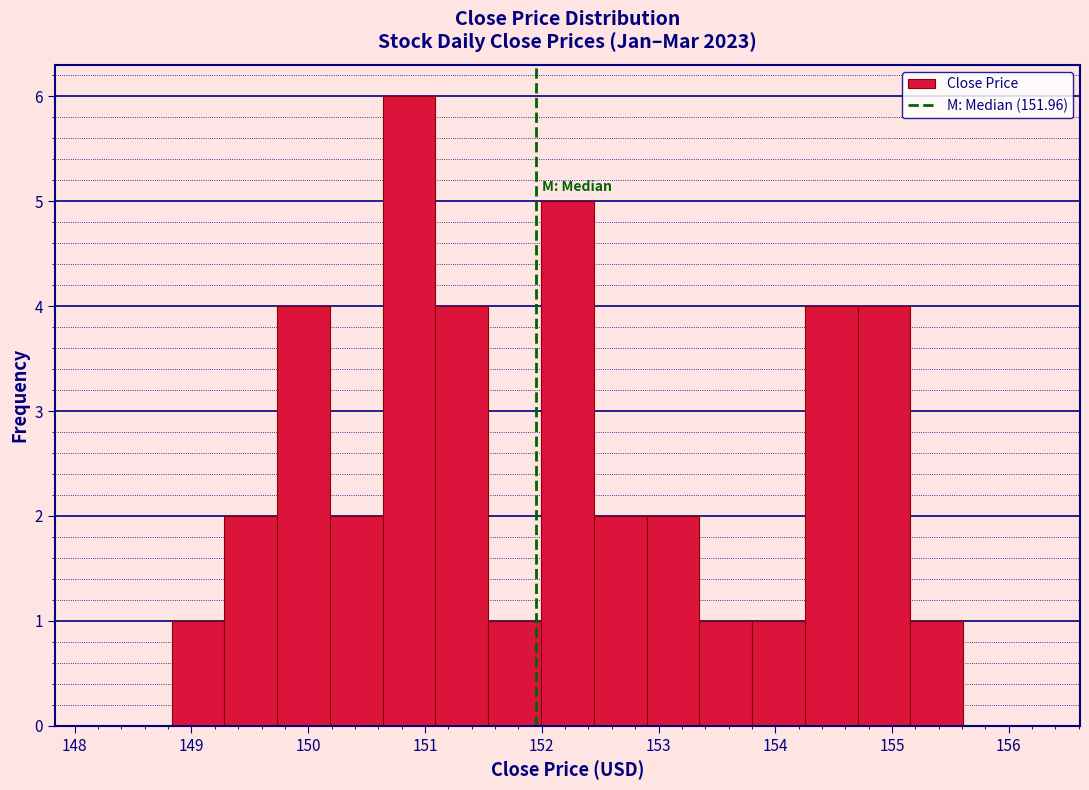

Reading left to right, list every bar in this chart as the range it spans on the x-axis followed by its height. Neither the bar edges nor the heights are printed on the chart, so give them approximately, as read against the axes.

148.8 to 149.3: 1
149.3 to 149.7: 2
149.7 to 150.2: 4
150.2 to 150.6: 2
150.6 to 151.1: 6
151.1 to 151.5: 4
151.5 to 152.0: 1
152.0 to 152.4: 5
152.4 to 152.9: 2
152.9 to 153.4: 2
153.4 to 153.8: 1
153.8 to 154.3: 1
154.3 to 154.7: 4
154.7 to 155.2: 4
155.2 to 155.6: 1